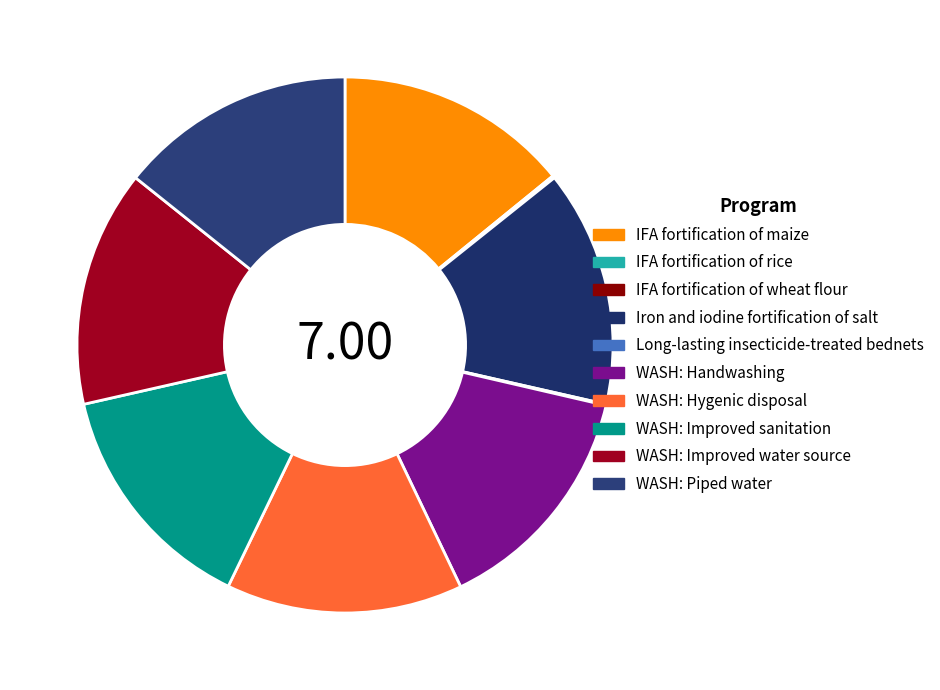

What percentage is NOT represented by Long-lasting insecticide-treated bednets?

99.9%